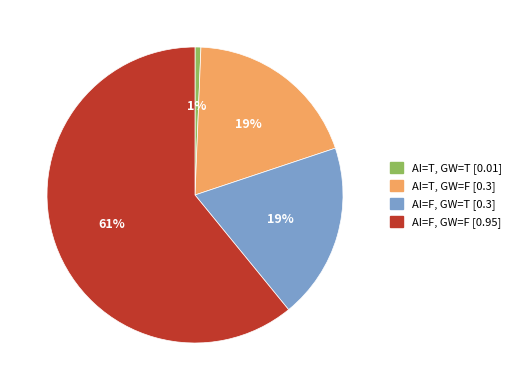

What is the majority slice?

AI=F, GW=F